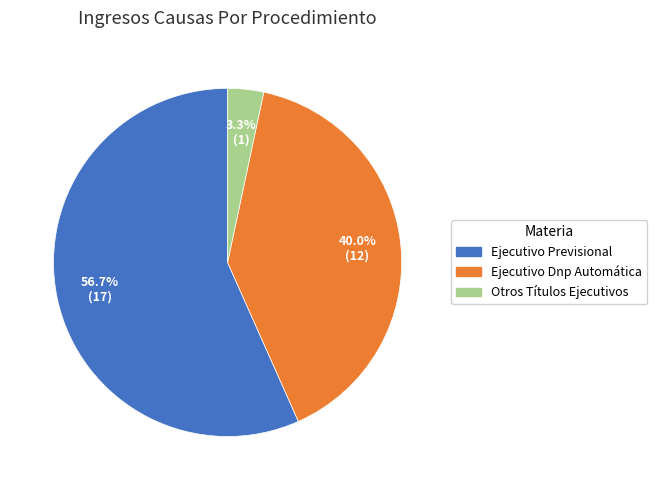

To the nearest percent, what is the difference between the largest and smallest slice percentages?

53%